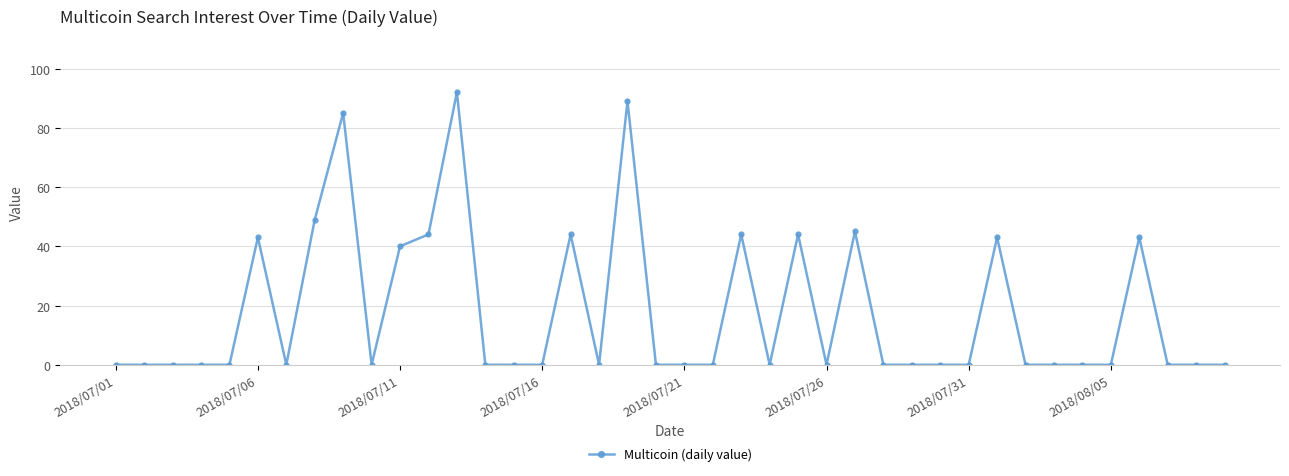

What is the sum of all values?

705